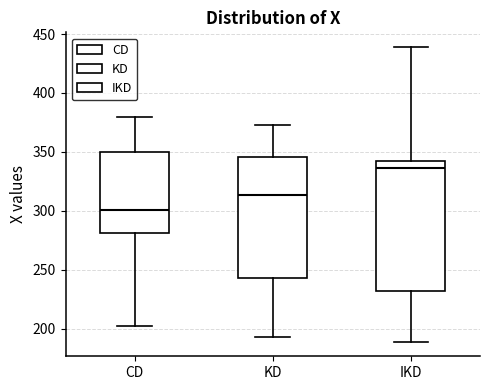

Reading left to right, transcribe this box plot: for each box, give where its median line is, the range the box spans, and where its two whiskers end, as read against the y-axis. The values are not printed on the chart, so give them approximately, as read against the axis.

CD: median 300, box 280 to 350, whiskers 200 to 380
KD: median 315, box 245 to 345, whiskers 195 to 375
IKD: median 335, box 230 to 340, whiskers 190 to 440